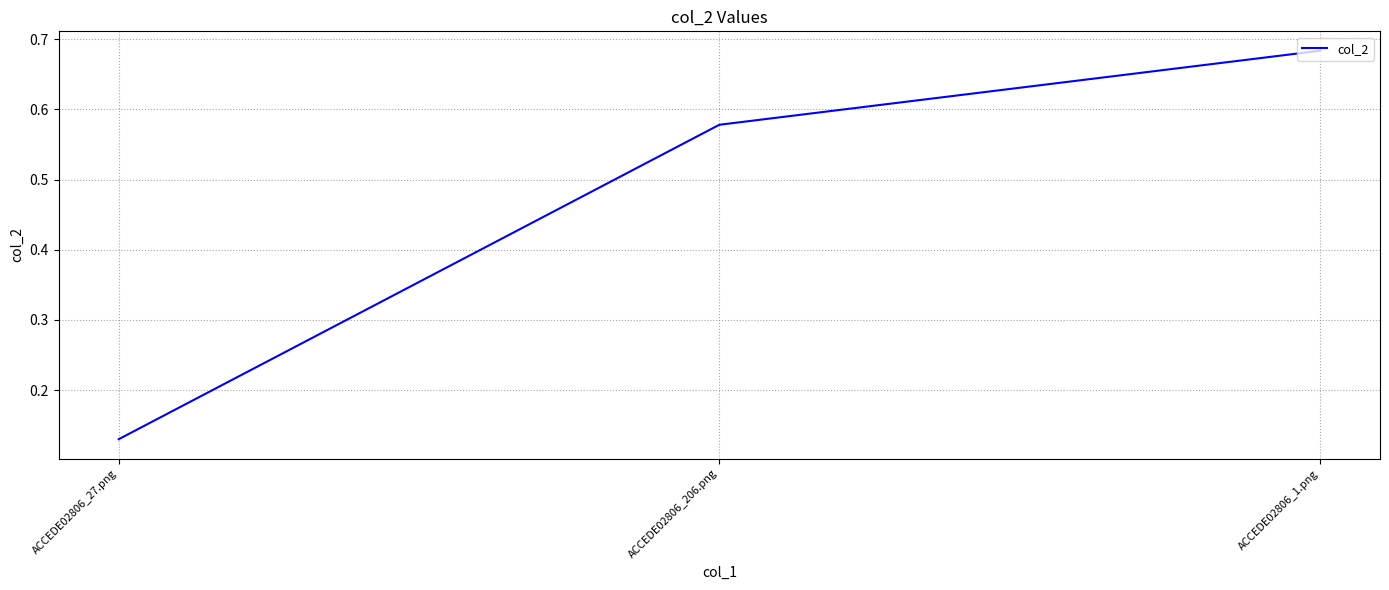

Is it true that the value at ACCEDE02806_1.png is 0.5?

False